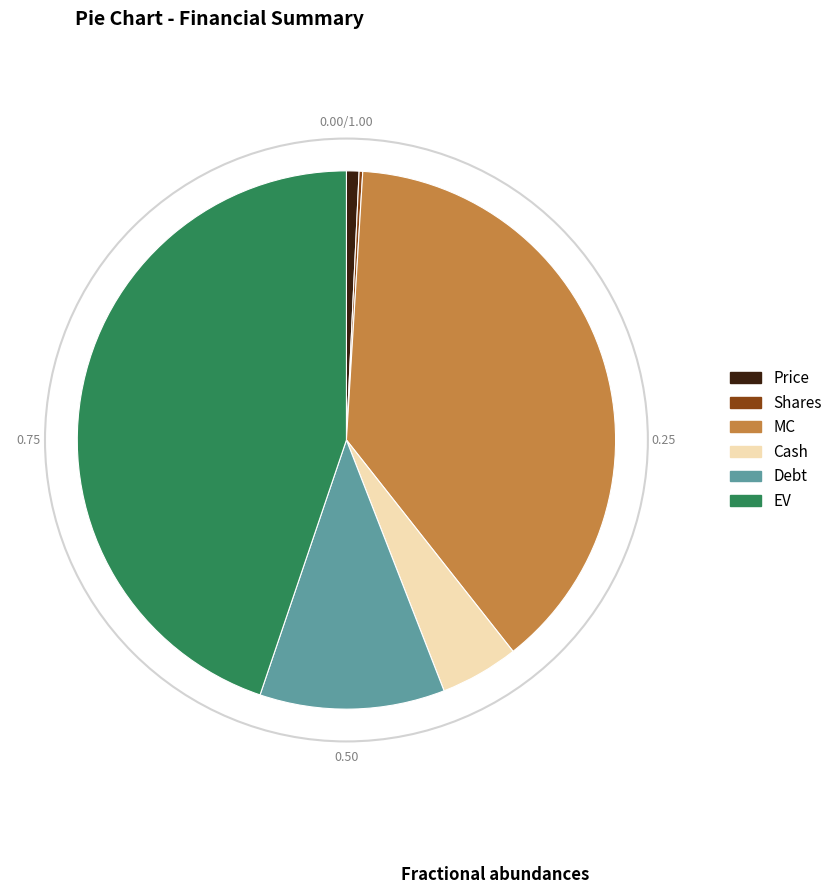

What is the ratio of the value at Cash to the value at Price?

6.3